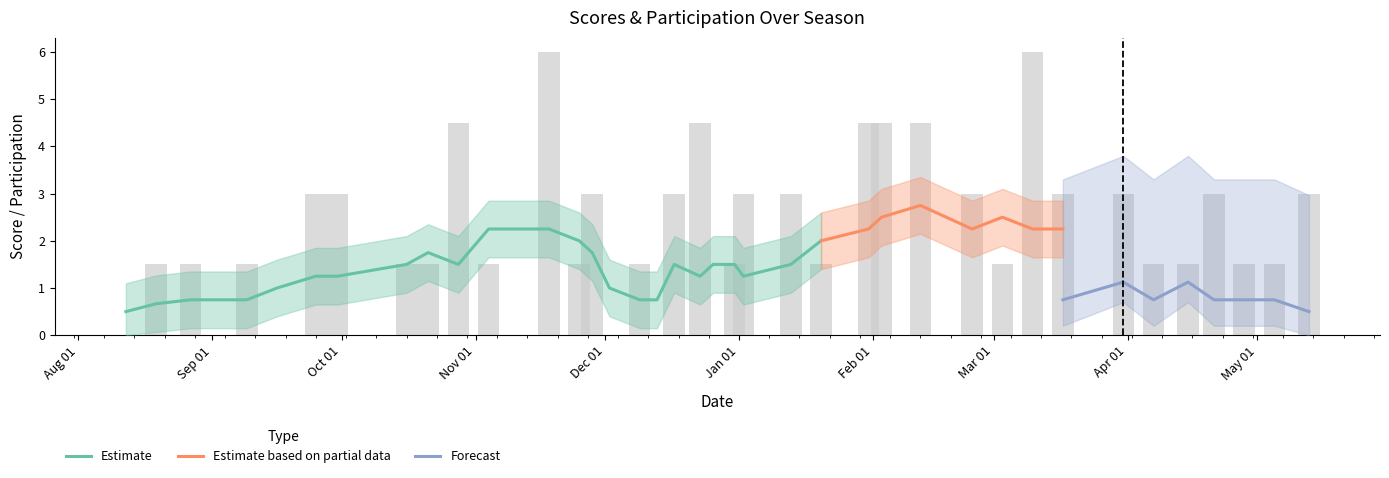

What is the difference between the Home_Score values at 5 and 29?

1